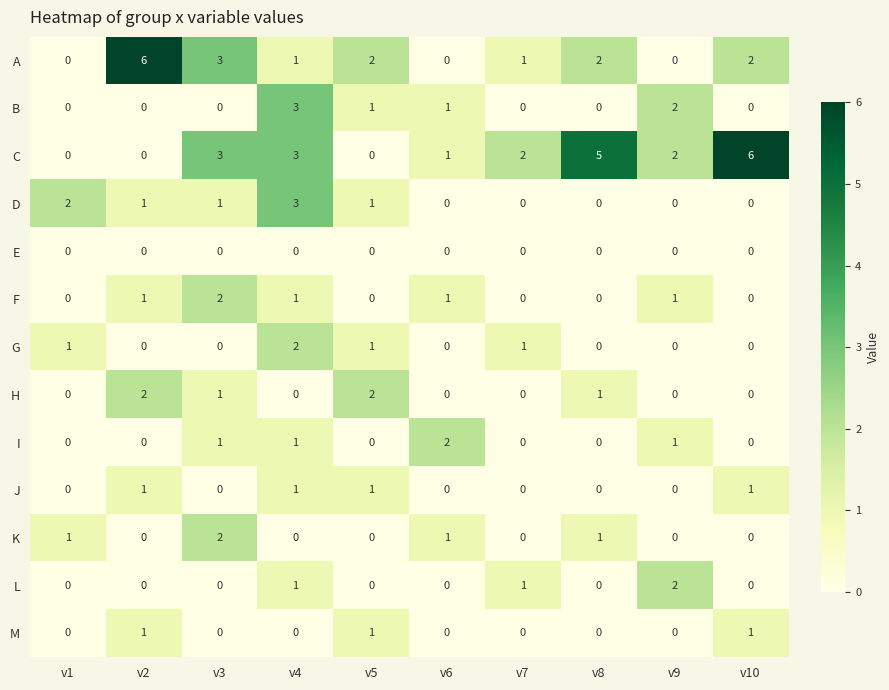

What is the sum of all B values?

7